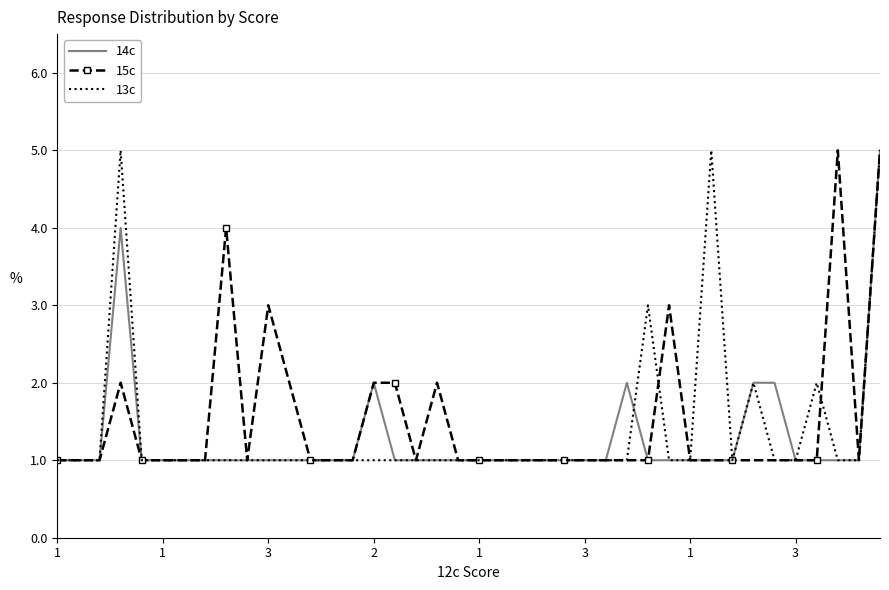

What is the maximum value shown in the chart?

5